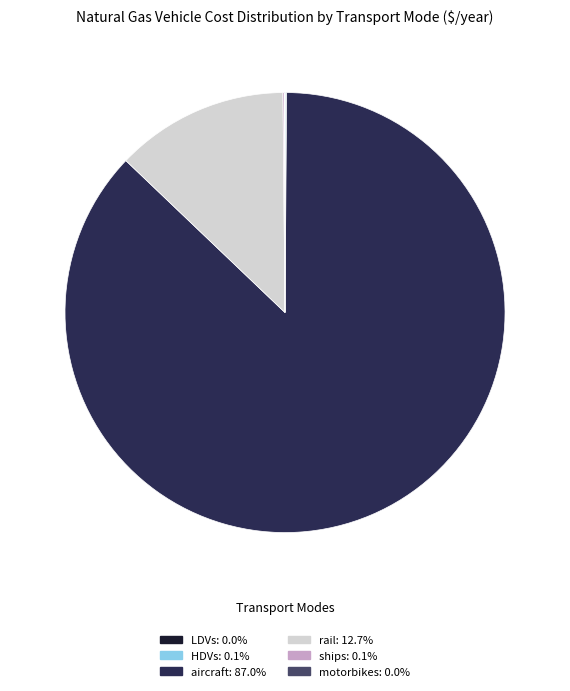

Which slice is the largest?

aircraft